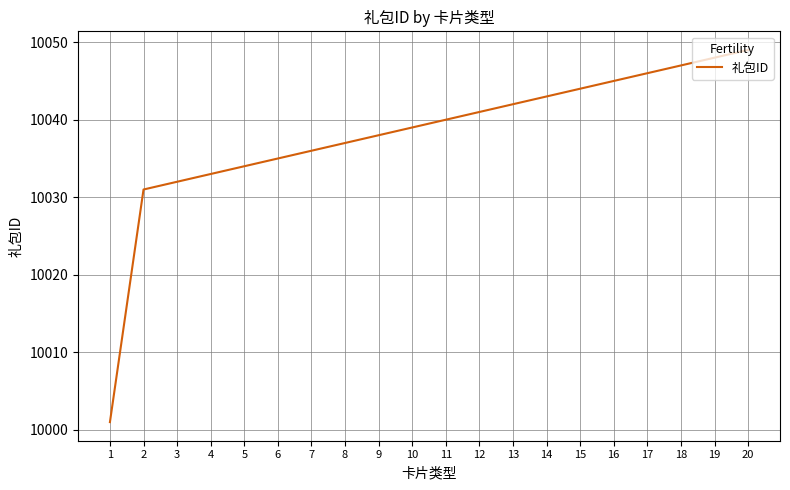

What is the difference between the values at 4 and 13?

9